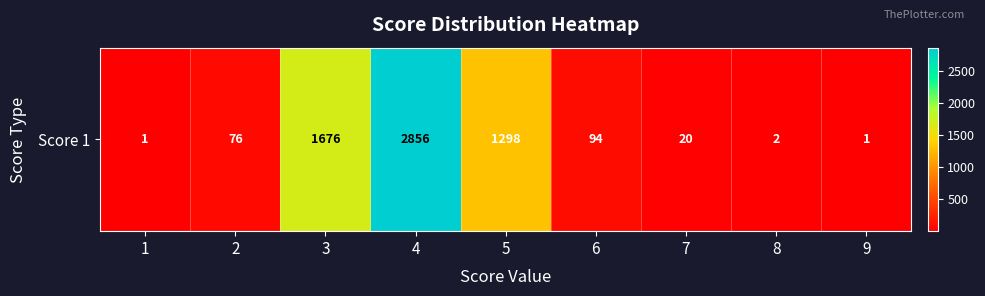

Reading right to left, extract all data points from this chart.

1	2	20	94	1298	2856	1676	76	1